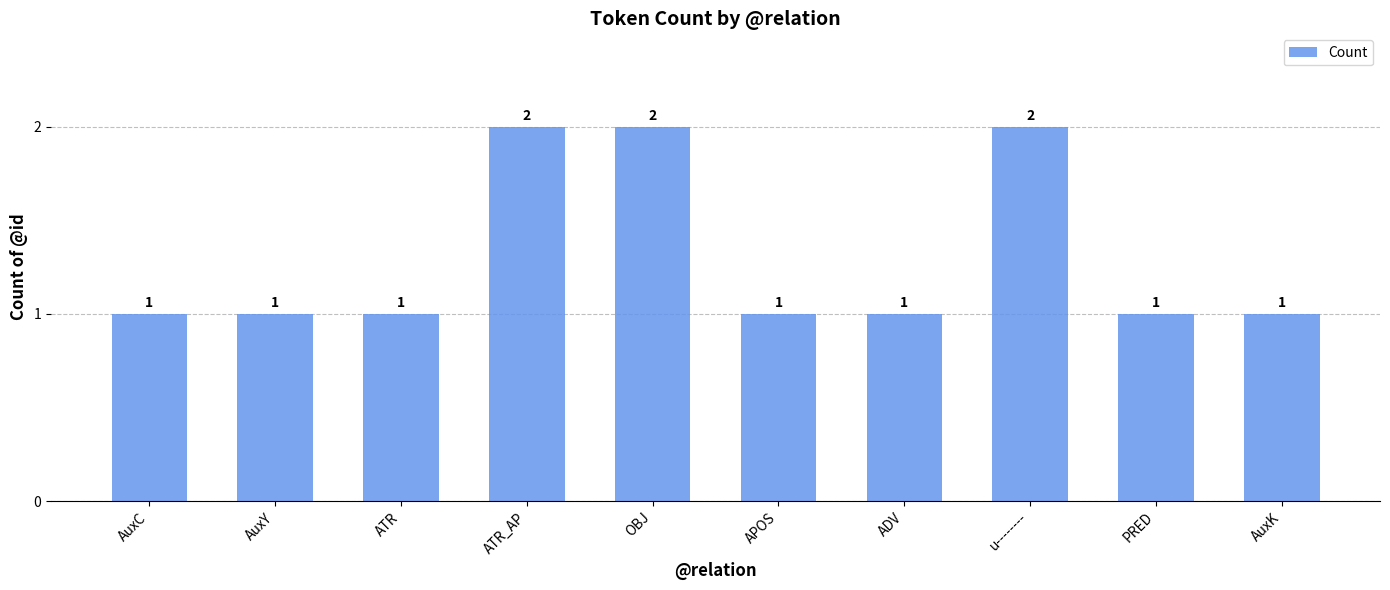

What is the change in value from ATR to u--------?

+1